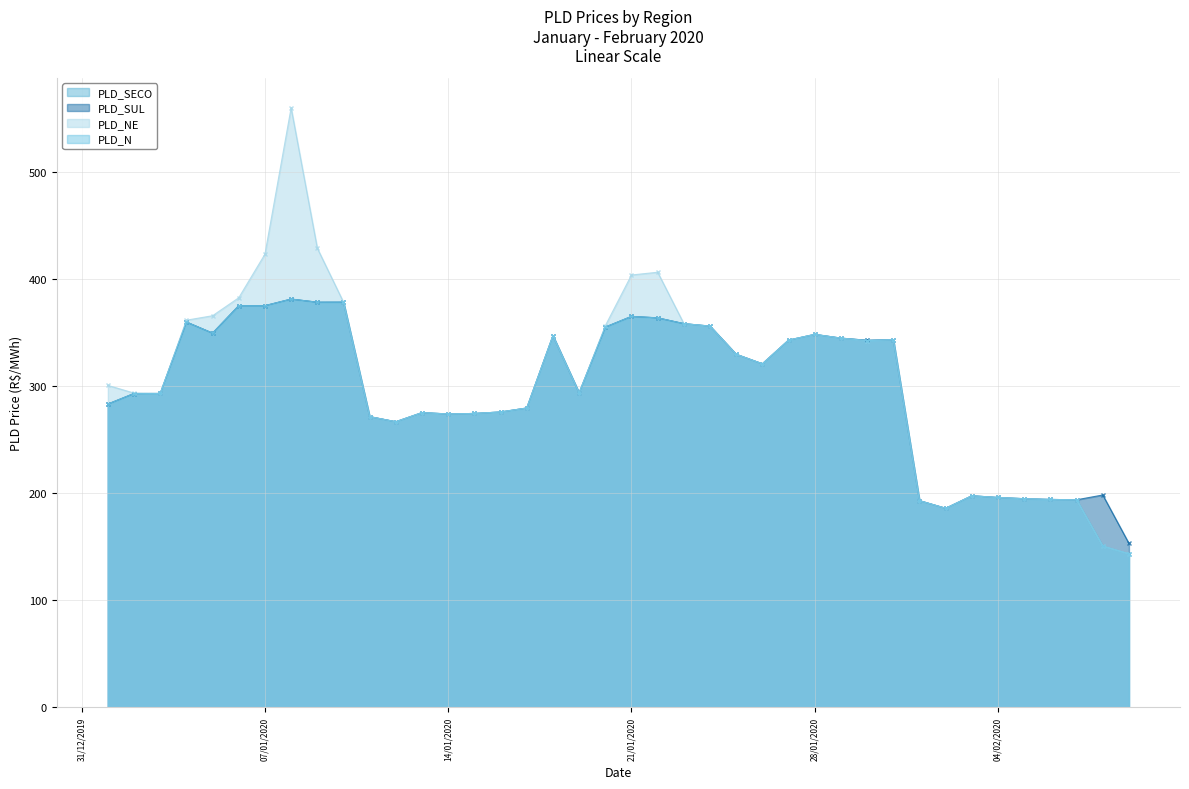

What is the greatest value displayed?

559.8